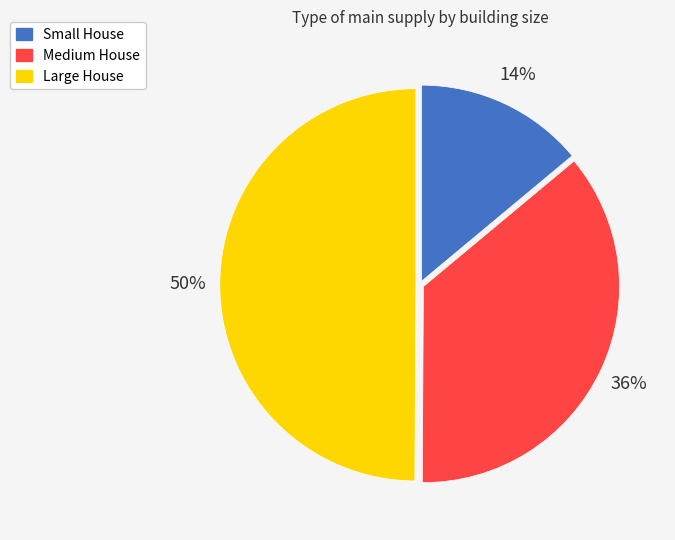

How many slices are in this pie chart?

3